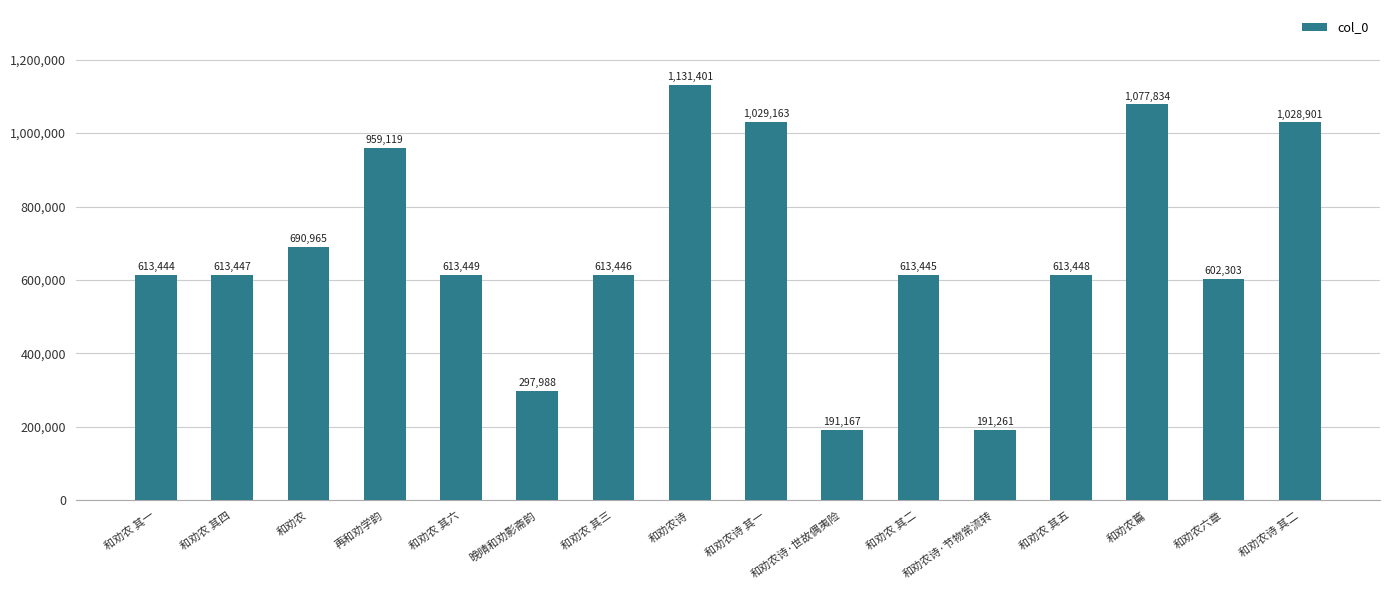

What is the difference between the maximum and minimum values?

940234